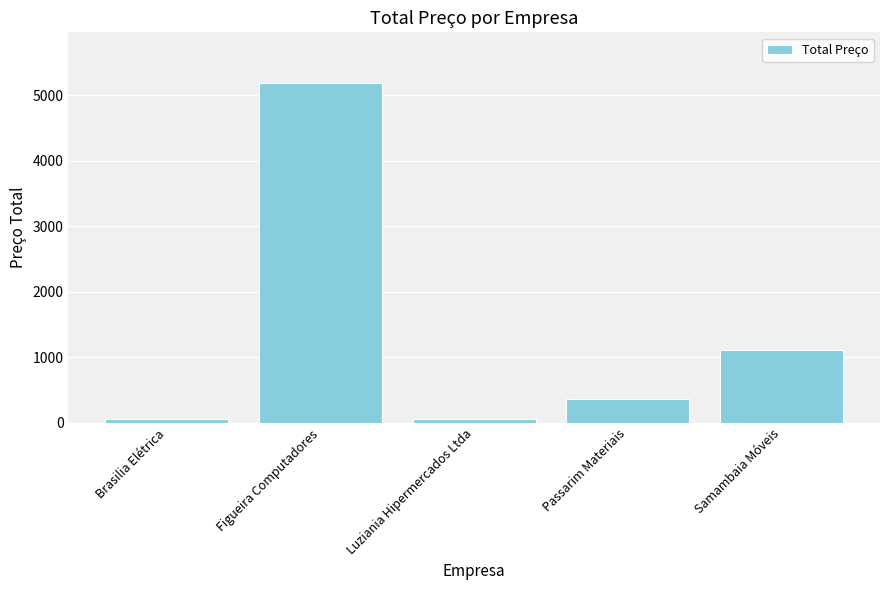

Between Figueira Computadores and Brasilia Elétrica, which is larger?

Figueira Computadores